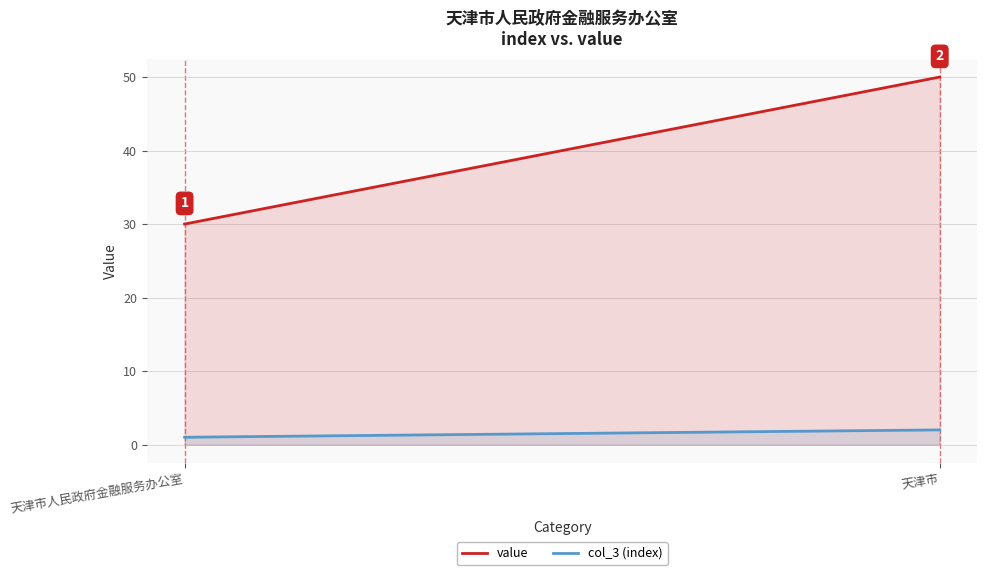

Between 天津市人民政府金融服务办公室 and 天津市, which is larger?

天津市